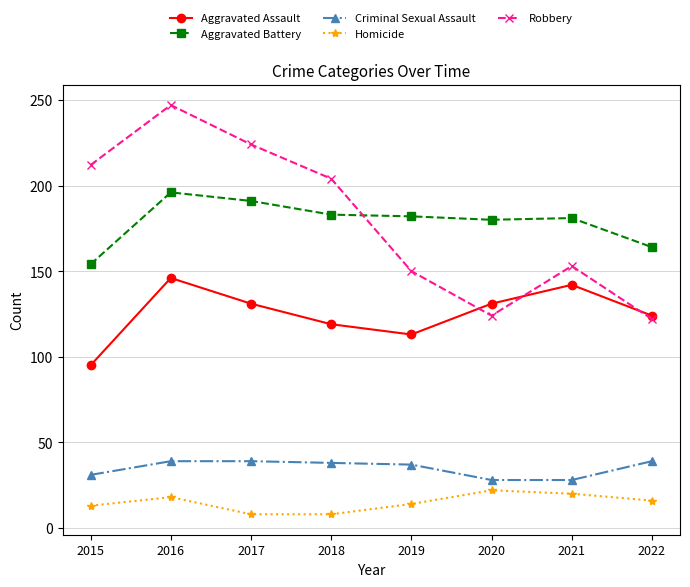

Is the value of Criminal Sexual Assault at 2019 greater than the value of Aggravated Assault at 2018?

No